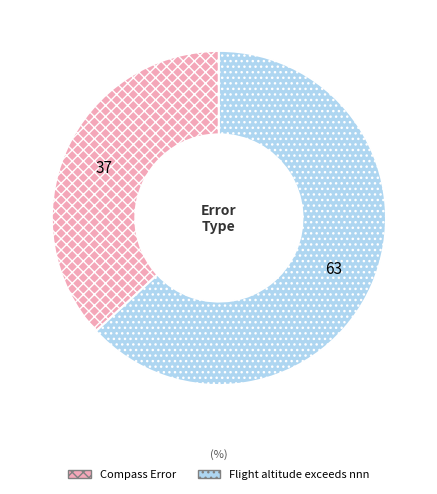

True or false: Flight altitude exceeds nnn accounts for 63% of the total.

True